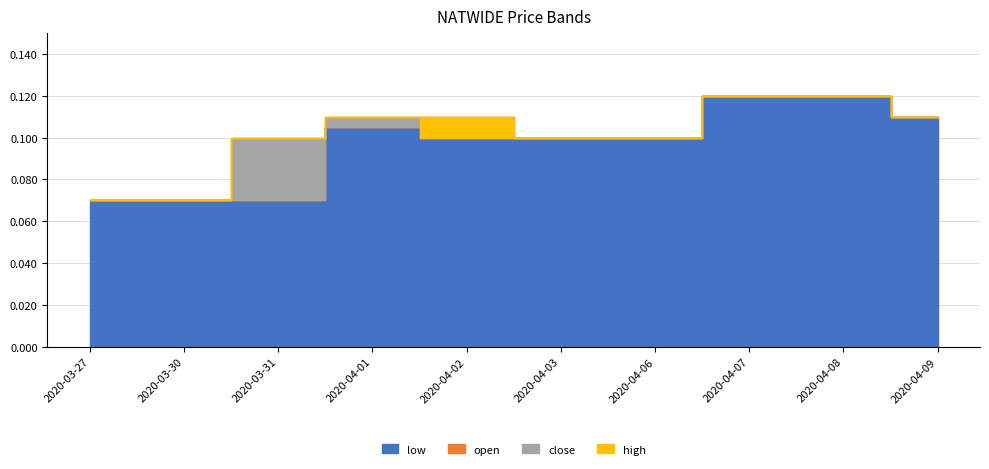

How many lines are shown in the chart?

4